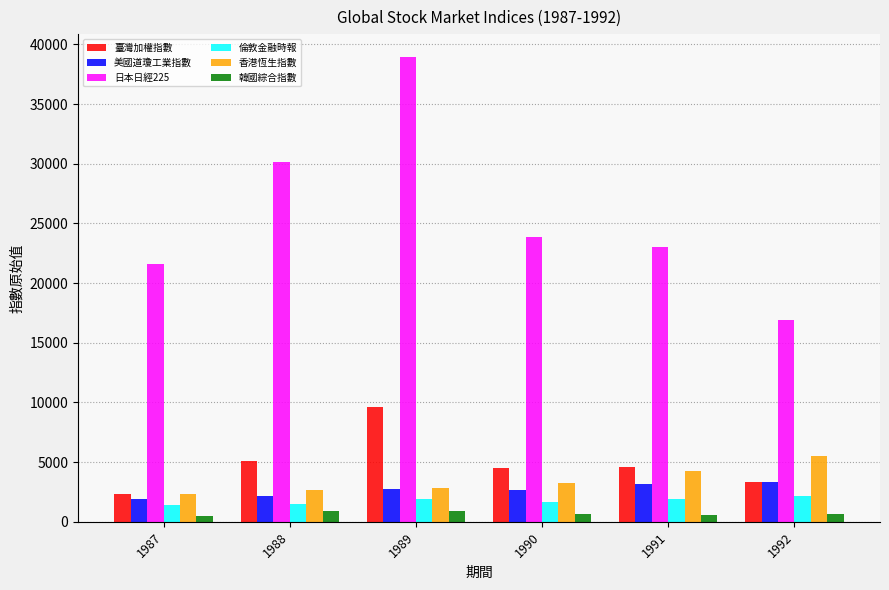

Is it true that 香港恆生指數 equals 5512.4 at 1992?

True